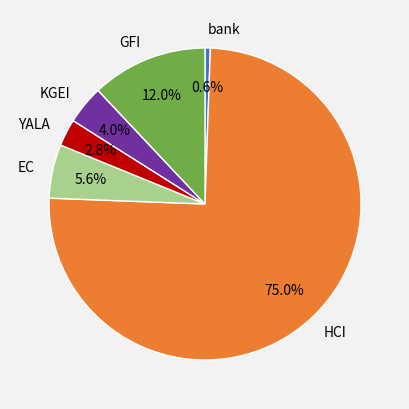

How many slices are in this pie chart?

6